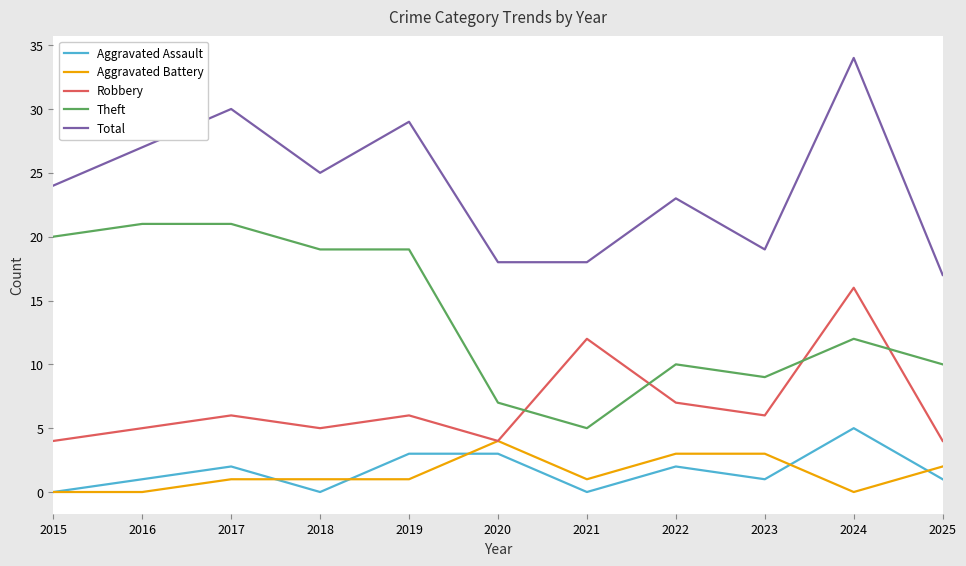

Reading left to right, extract all data points from this chart.

Aggravated Assault: 0	1	2	0	3	3	0	2	1	5	1
Aggravated Battery: 0	0	1	1	1	4	1	3	3	0	2
Robbery: 4	5	6	5	6	4	12	7	6	16	4
Theft: 20	21	21	19	19	7	5	10	9	12	10
Total: 24	27	30	25	29	18	18	23	19	34	17